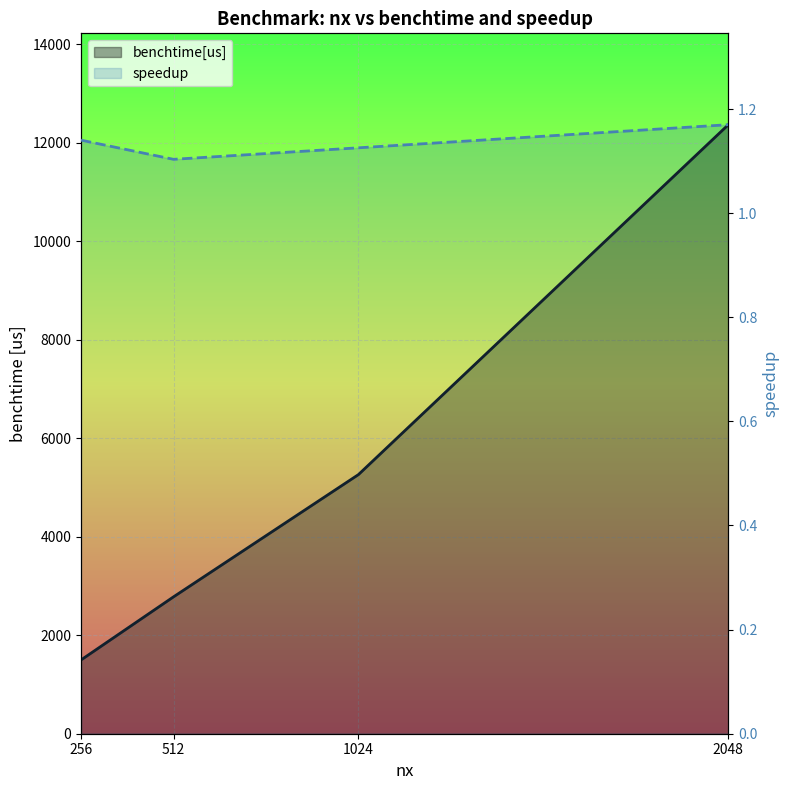

What is the total value across all series at 2048?

12366.6